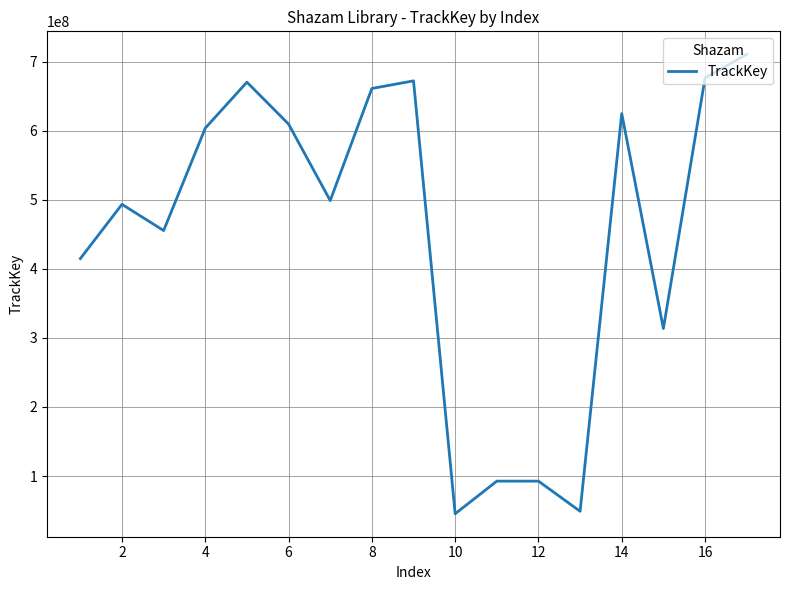

What is the difference between the second highest and minimum values?

630951572